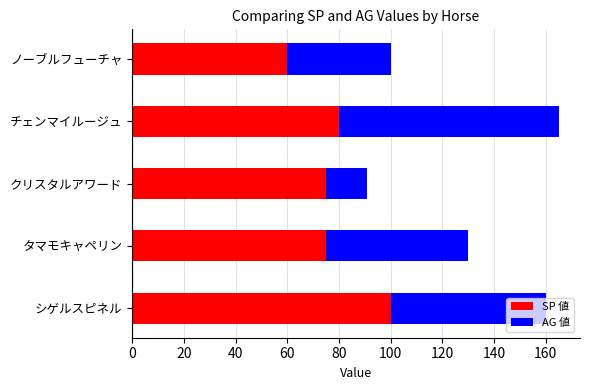

True or false: SP 値 has a value of 60 at ノーブルフューチャ.

True